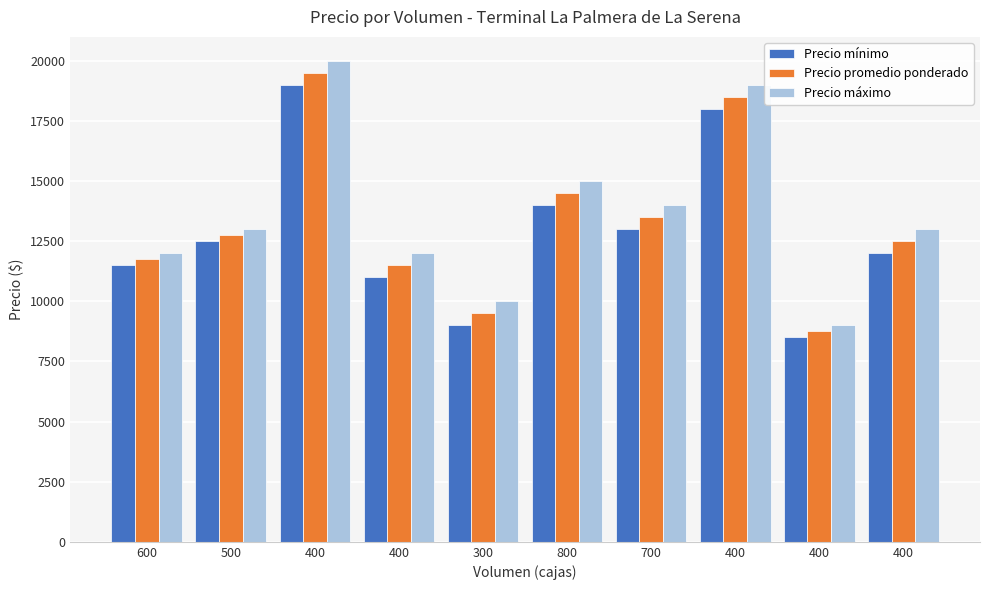

What is the sum of all Precio promedio ponderado values?

132750